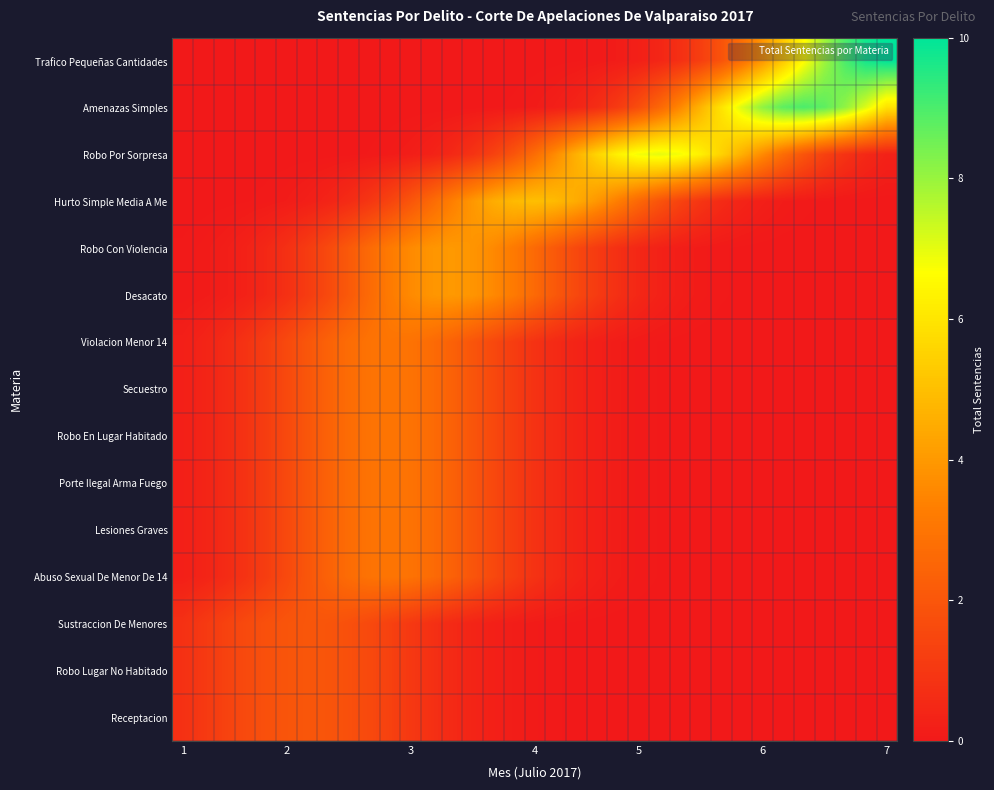

Which series has the widest spread of values?

Trafico Pequeñas Cantidades